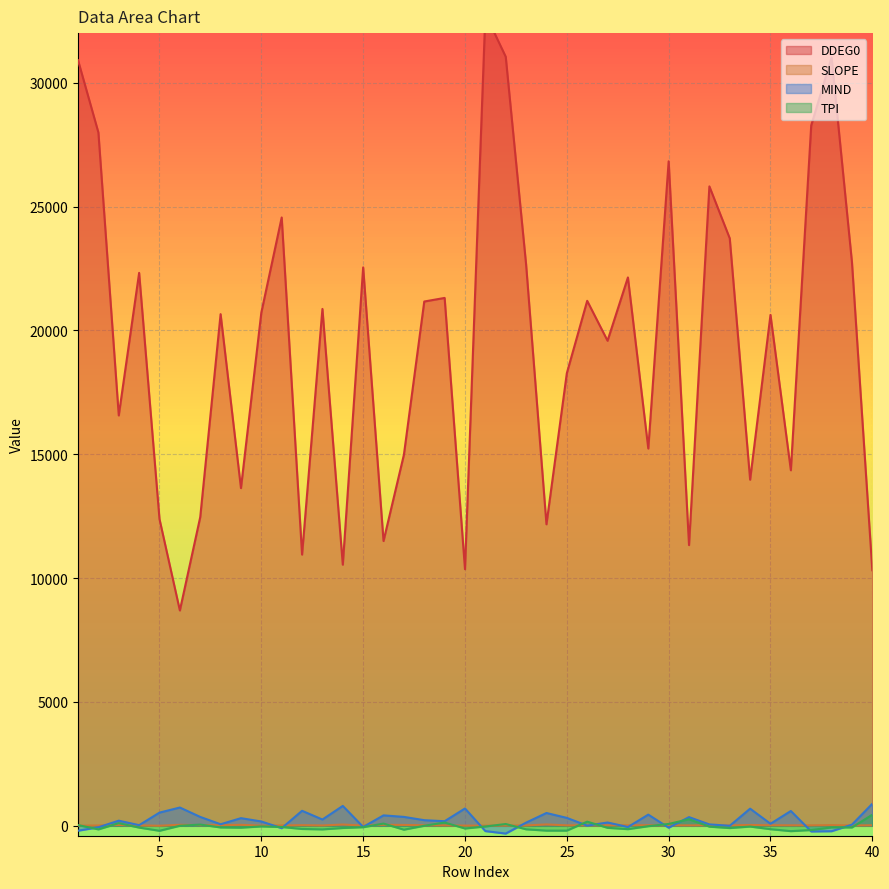

What is the average value of the DDEG0 series?

19478.7